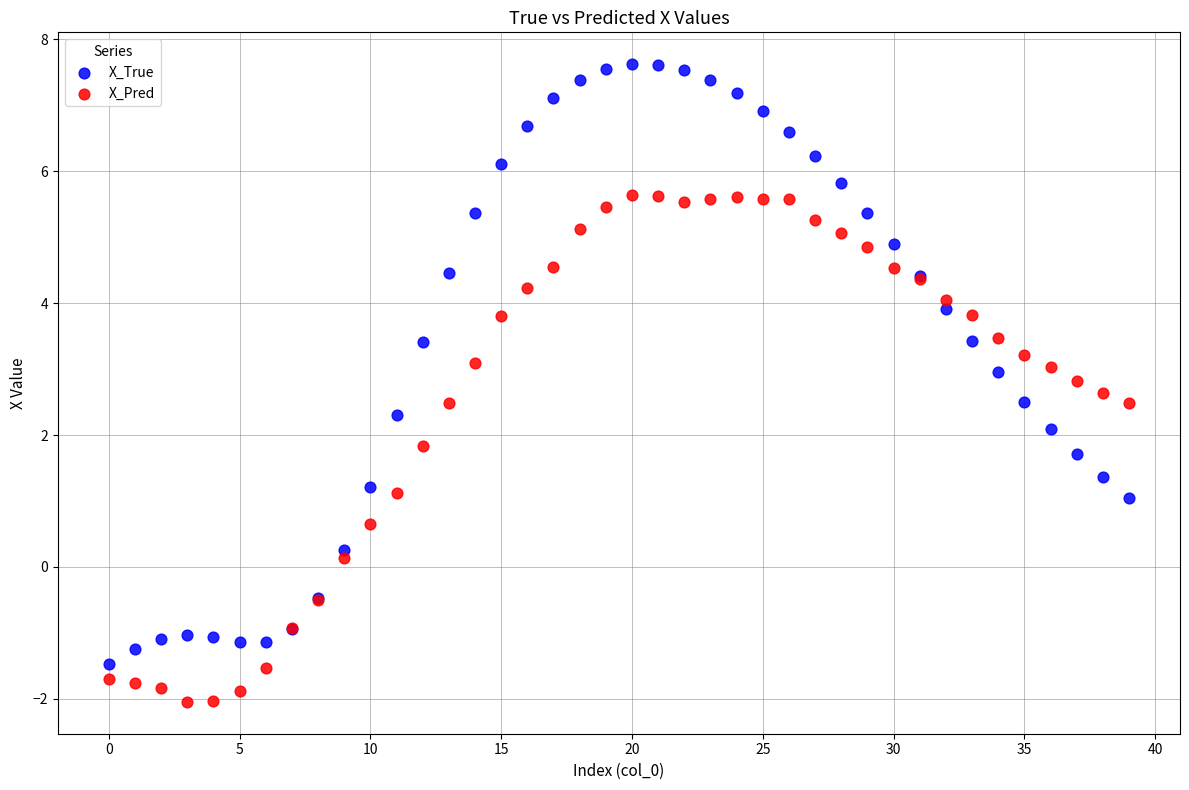

What are all the series names shown in the legend?

X_True, X_Pred